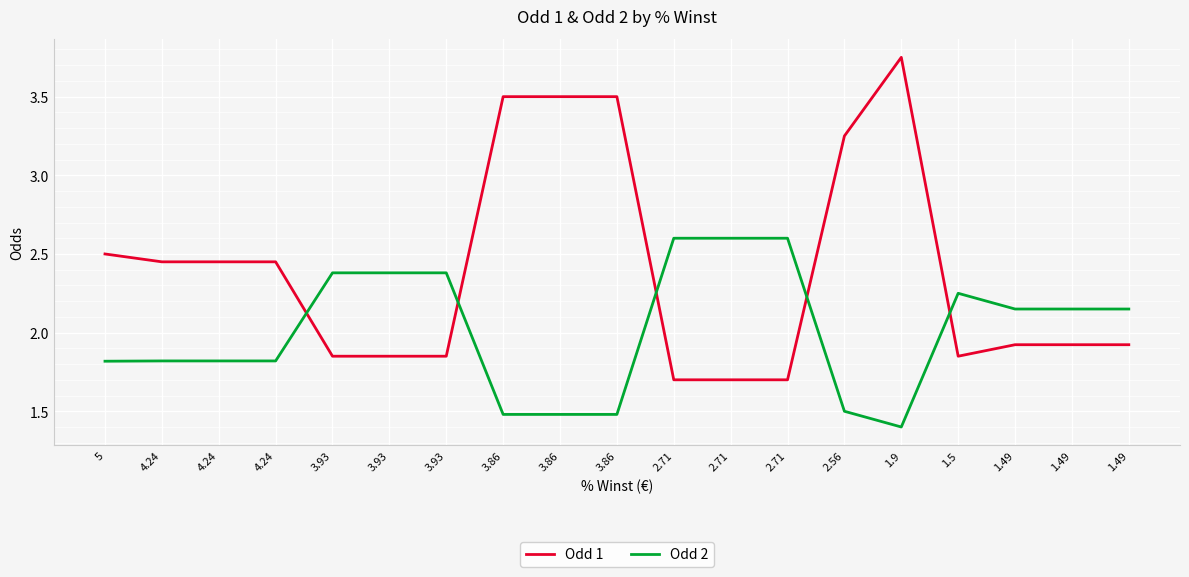

What are all the series names shown in the legend?

Odd 1, Odd 2